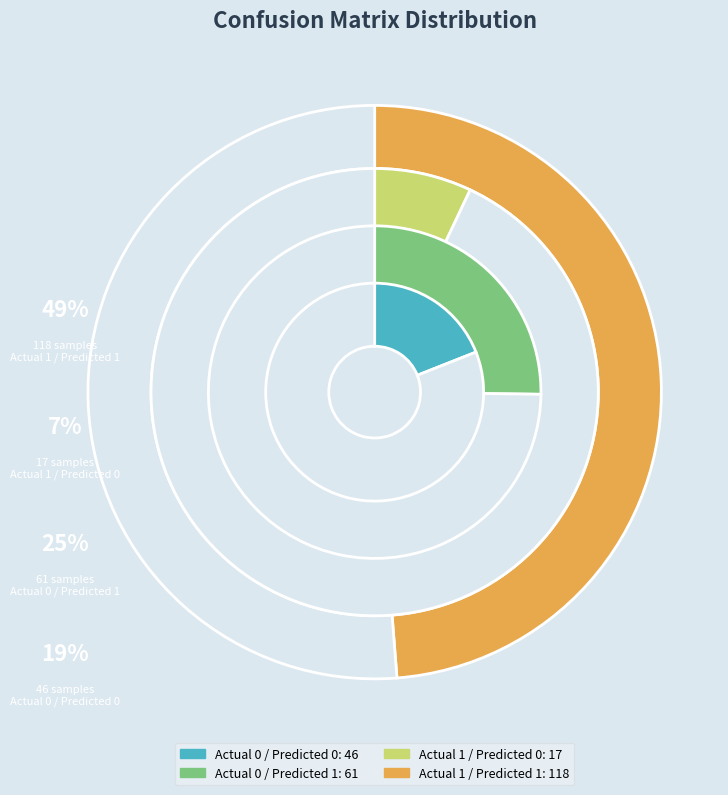

Rank the categories by value from lowest to highest.

Actual 1 / Predicted 0, Actual 0 / Predicted 0, Actual 0 / Predicted 1, Actual 1 / Predicted 1